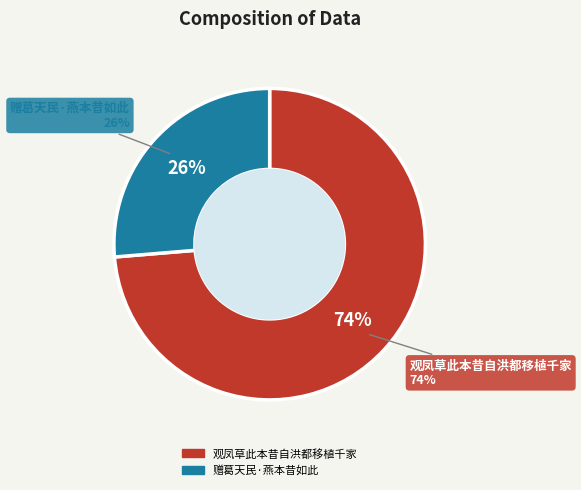

True or false: 赠葛天民·燕本昔如此 accounts for 35% of the total.

False